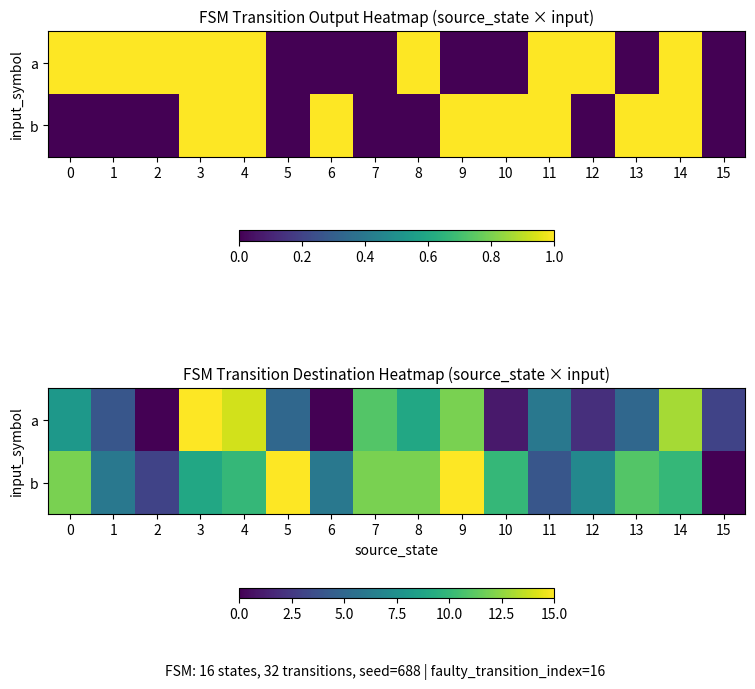

List the series in order of their overall mean, lowest first.

a, b